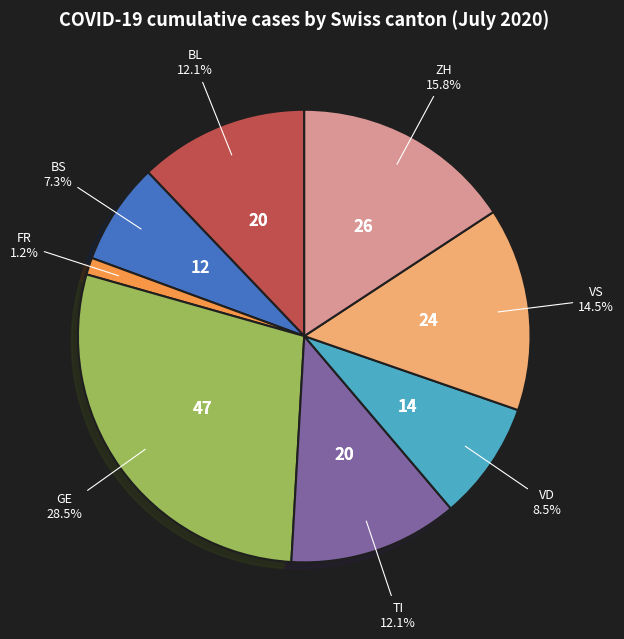

Does any single category account for the majority?

No